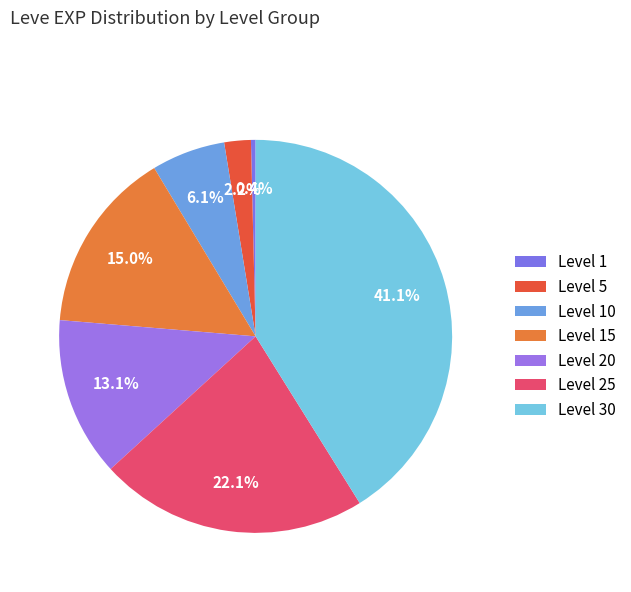

How many slices are in this pie chart?

7